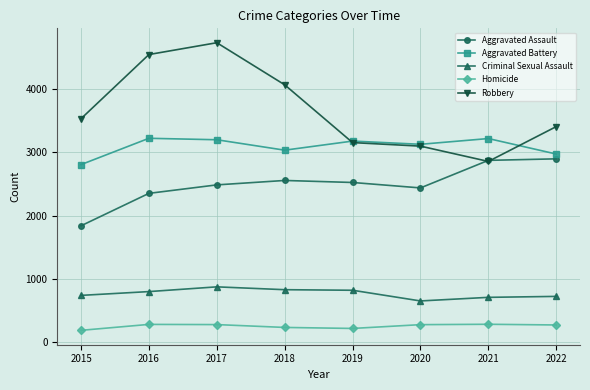

Rank the series by their maximum value, from lowest to highest.

Homicide, Criminal Sexual Assault, Aggravated Assault, Aggravated Battery, Robbery